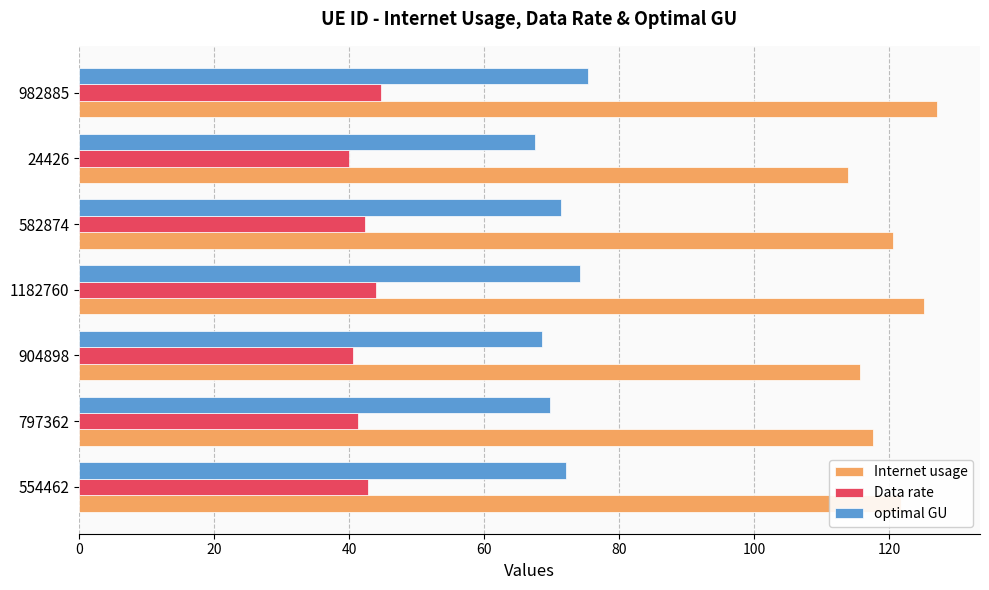

Which series has the largest range (max minus min)?

Internet usage